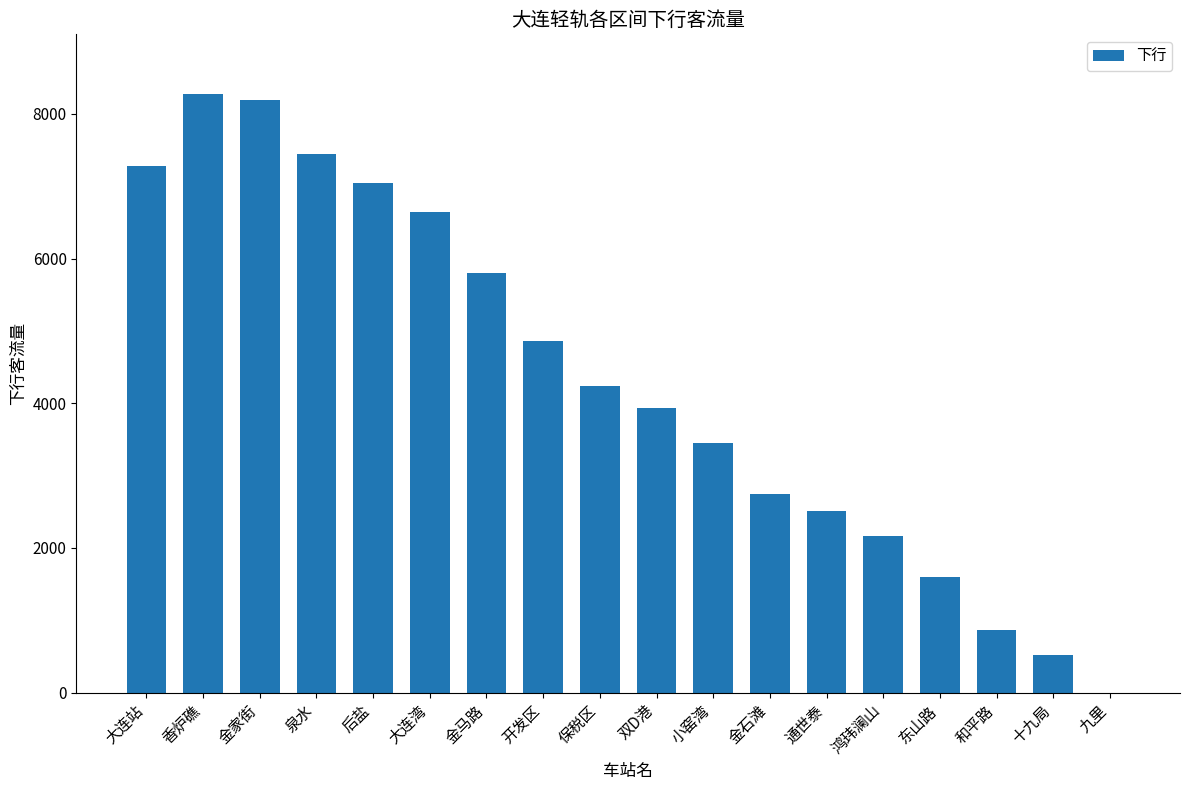

What is the approximate value at 十九局?

523